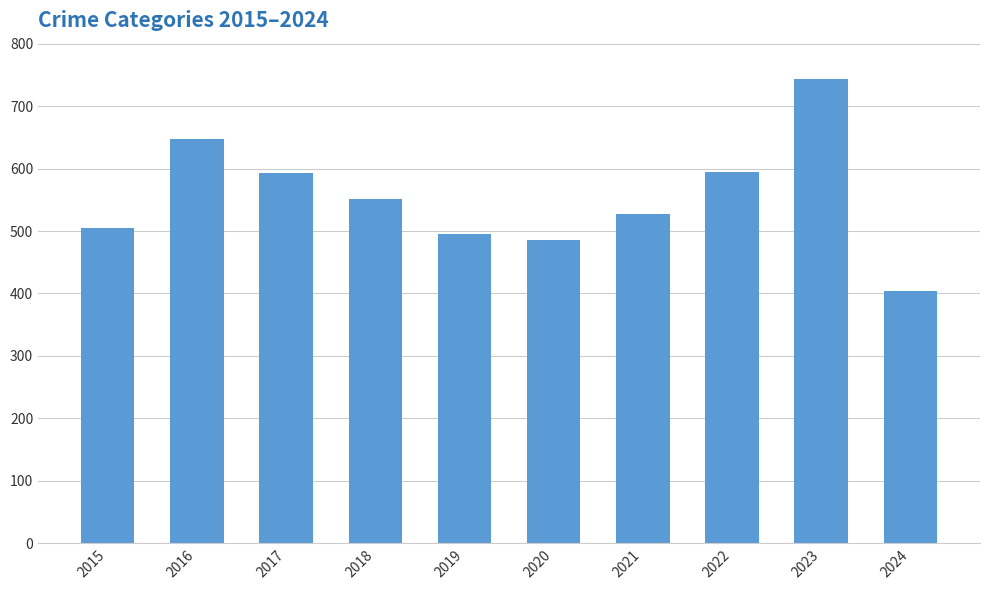

What is the sum of the values at 2017 and 2024?

997